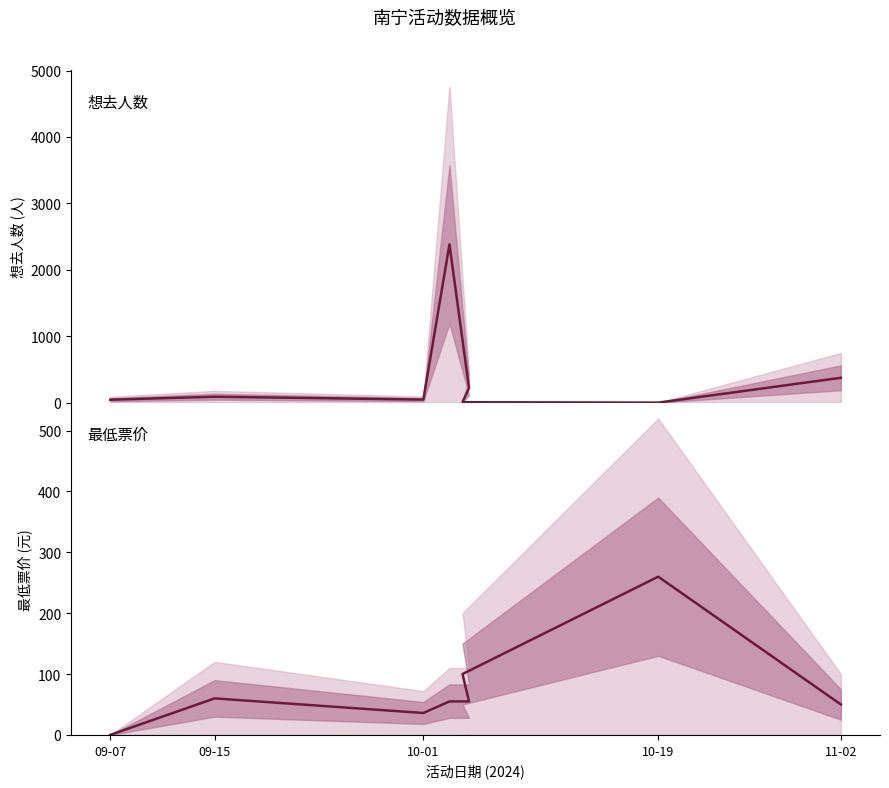

At how many categories does at least one series exceed 359?

2